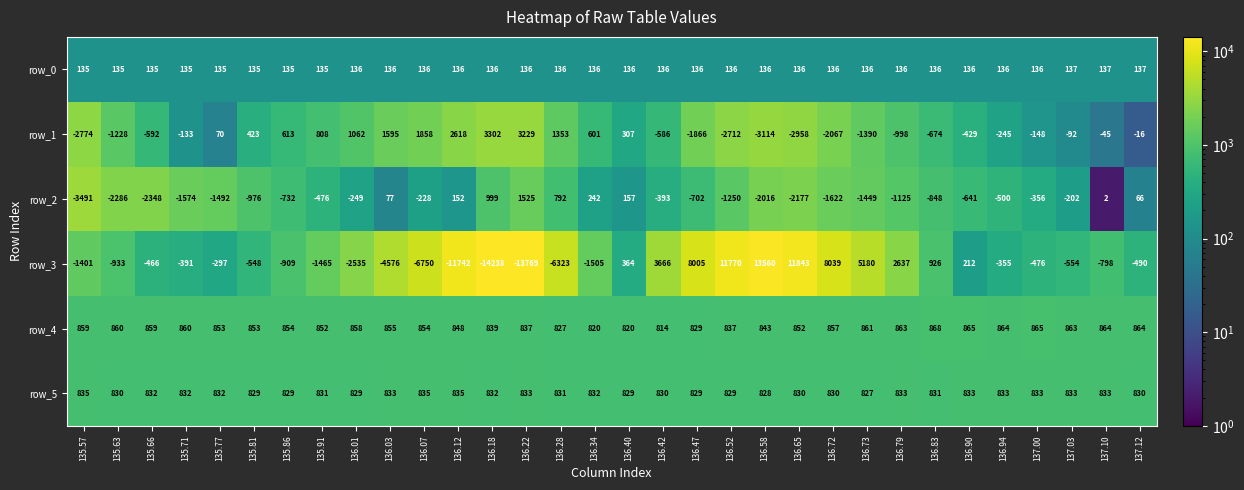

Read the row_1 value at 136.94.

-245